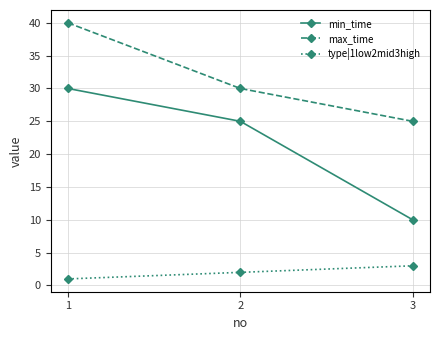

Rank the categories by type|1low2mid3high value from highest to lowest.

3, 2, 1